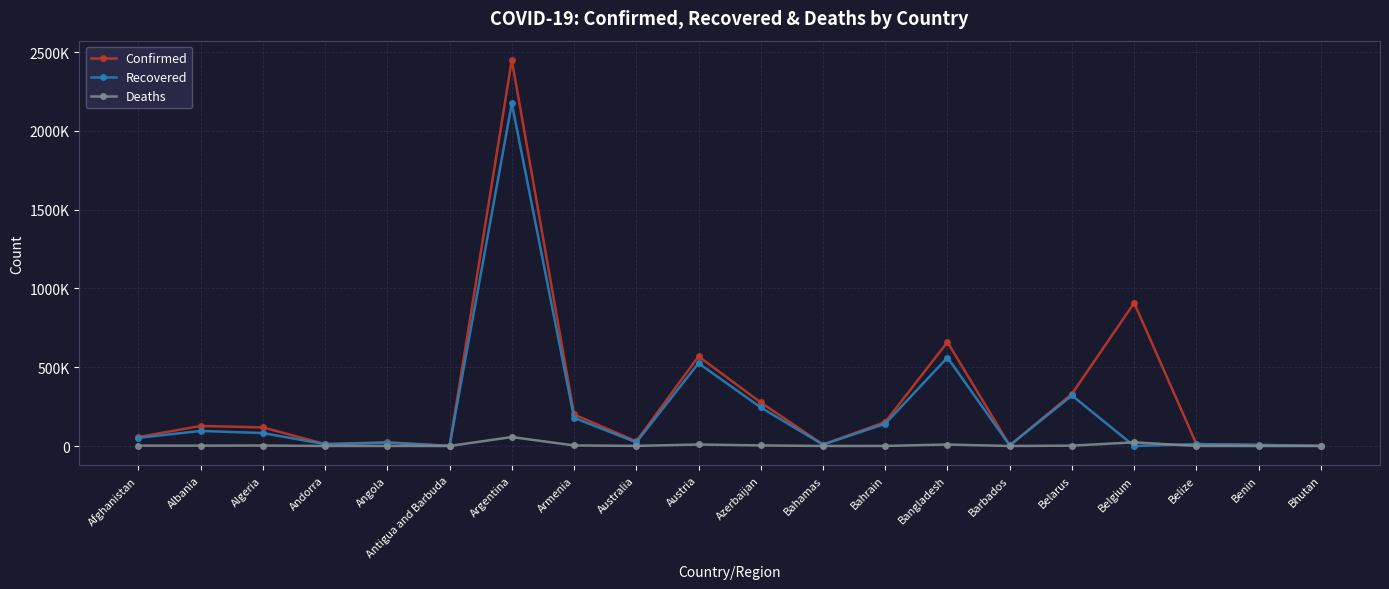

List the labels in order of Confirmed value, largest first.

Argentina, Belgium, Bangladesh, Austria, Belarus, Azerbaijan, Armenia, Bahrain, Albania, Algeria, Afghanistan, Australia, Angola, Belize, Andorra, Bahamas, Benin, Barbados, Antigua and Barbuda, Bhutan